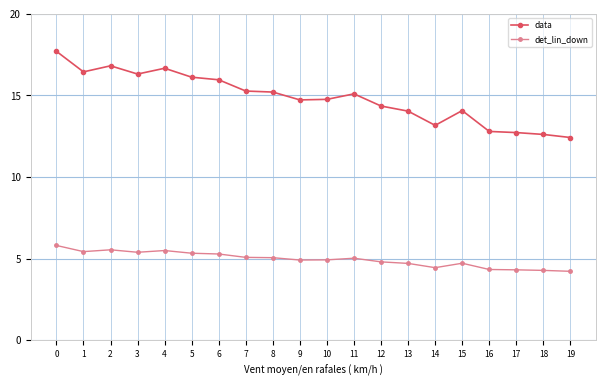

What value does the det_lin_down series have at 15?

4.7